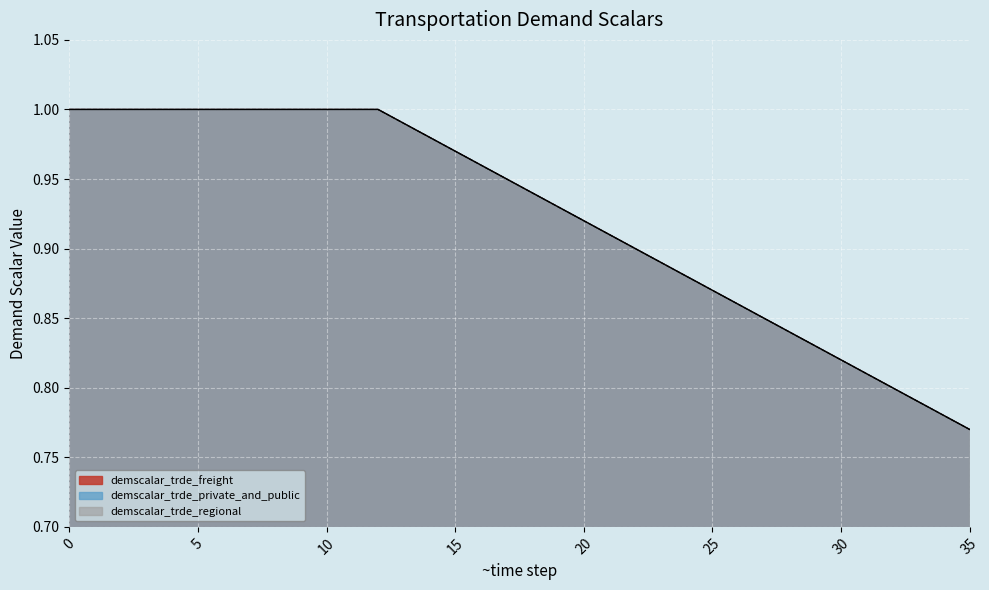

Which series has the widest spread of values?

demscalar_trde_freight